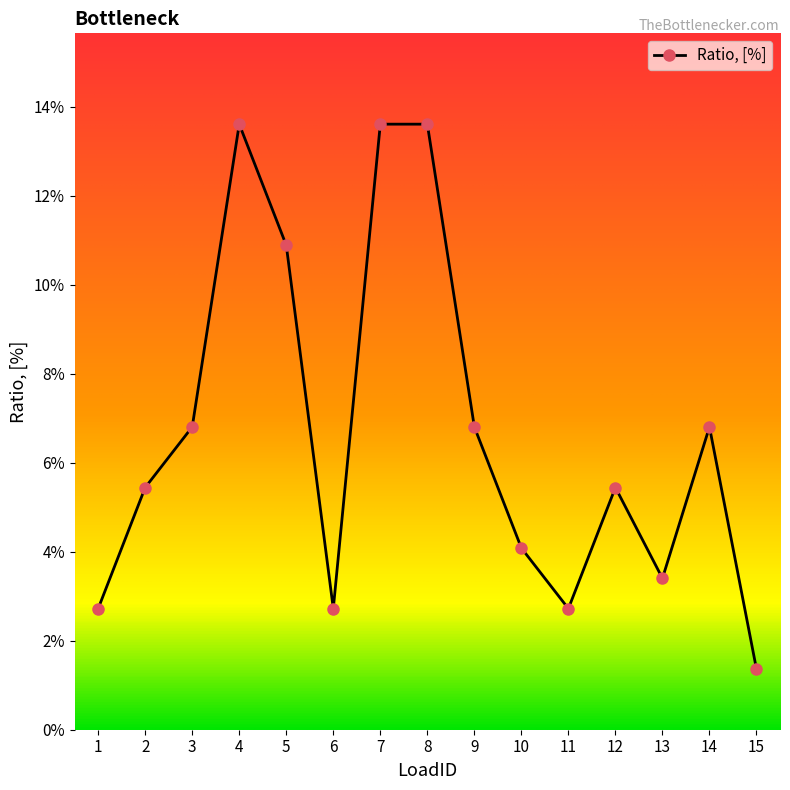

What is the average value?

0.1